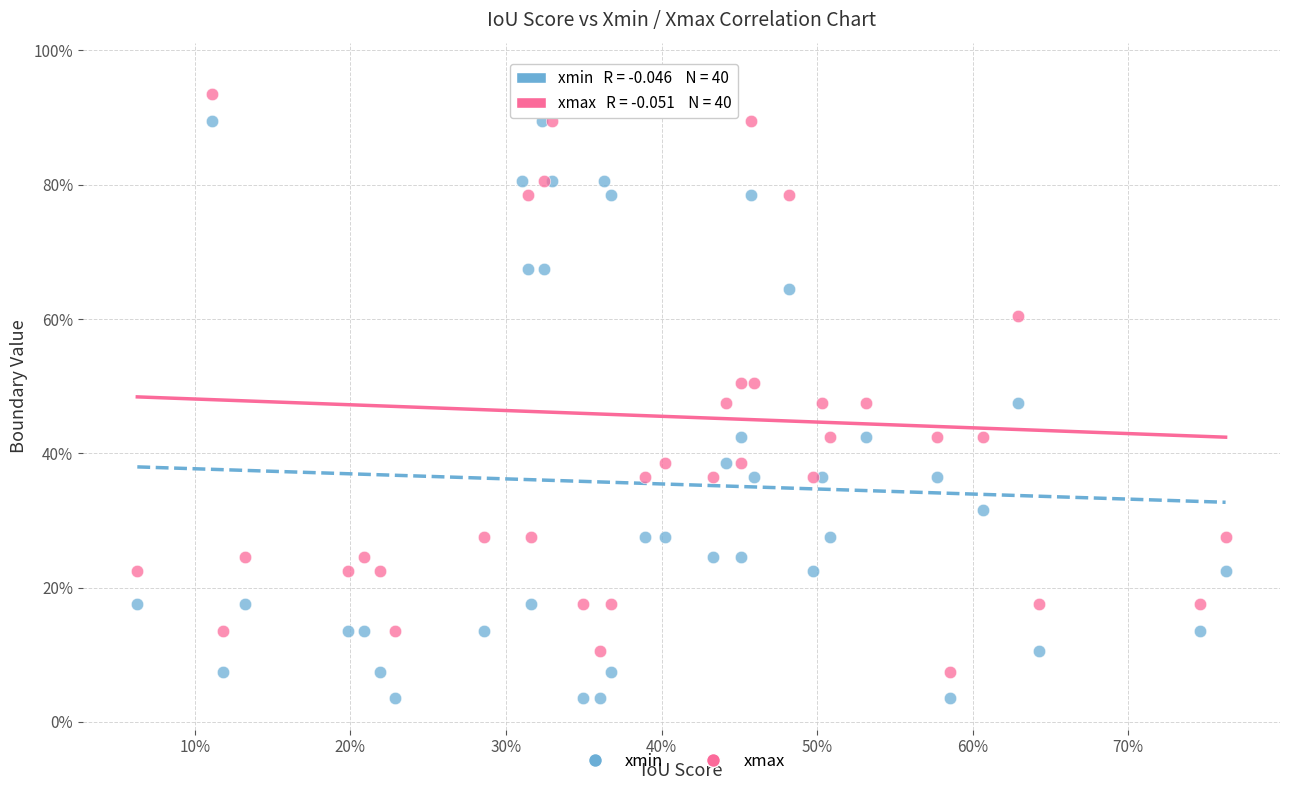

What are all the series names shown in the legend?

xmin, xmax